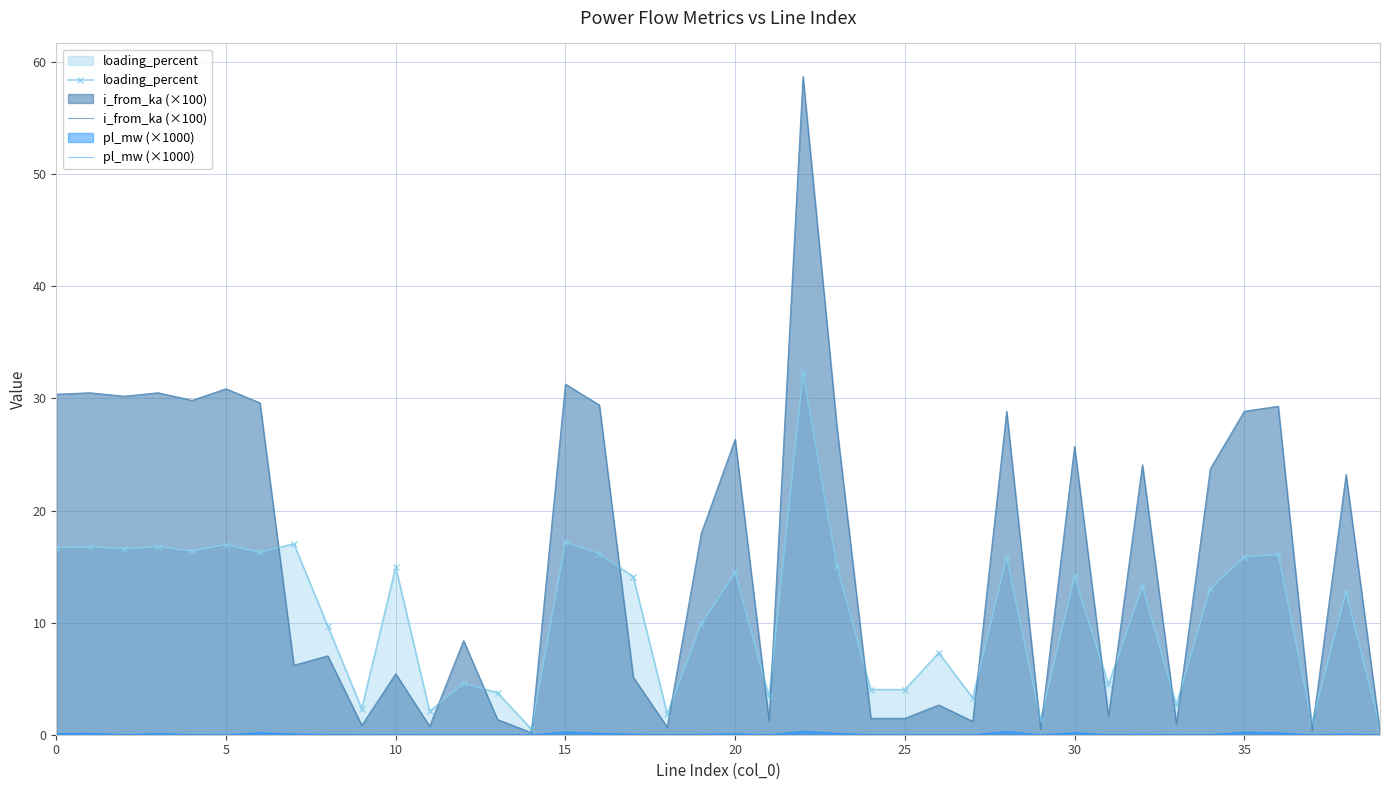

Which series has the largest range (max minus min)?

i_from_ka (×100)